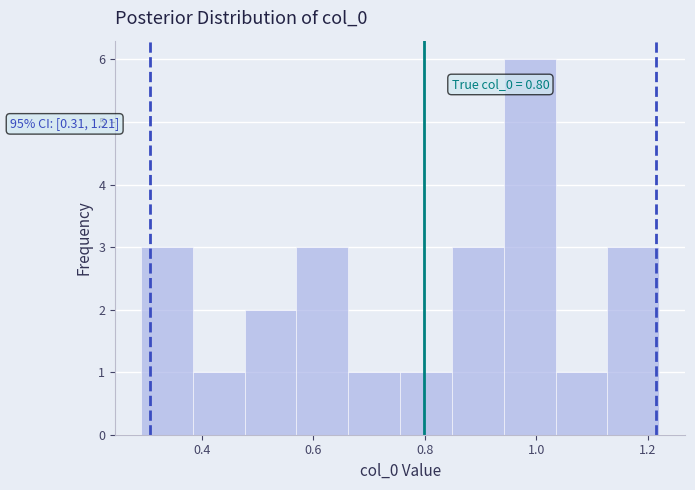

Over which range of the x-axis is the bar tallest?

0.94 to 1.04